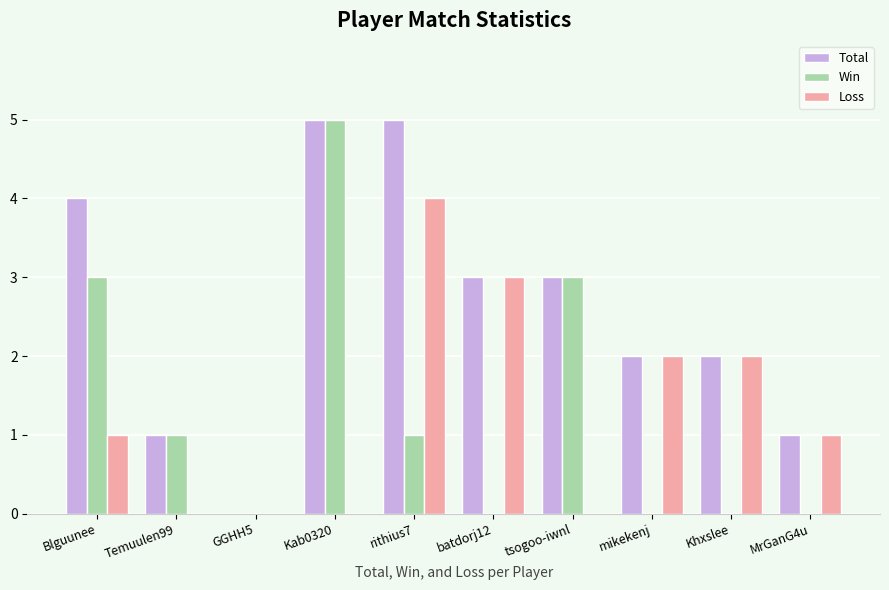

True or false: Total has a value of 3 at Khxslee.

False